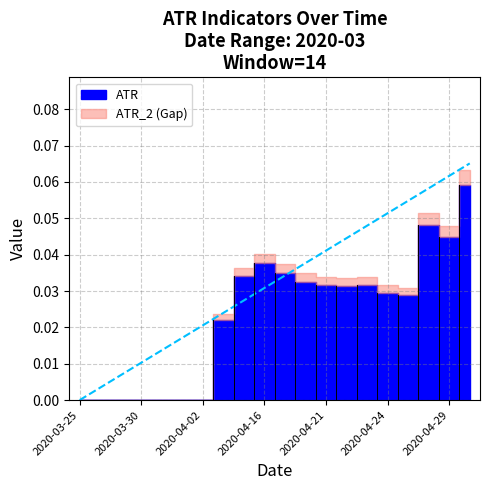

In ATR_2, how many points are higher than both neighbors (excluding endpoints)?

2